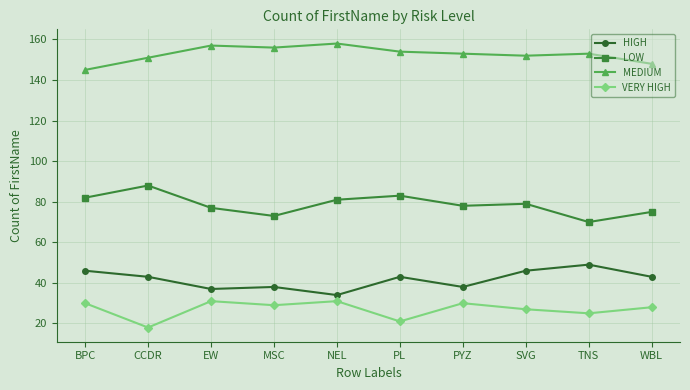

What is the minimum value for HIGH?

34